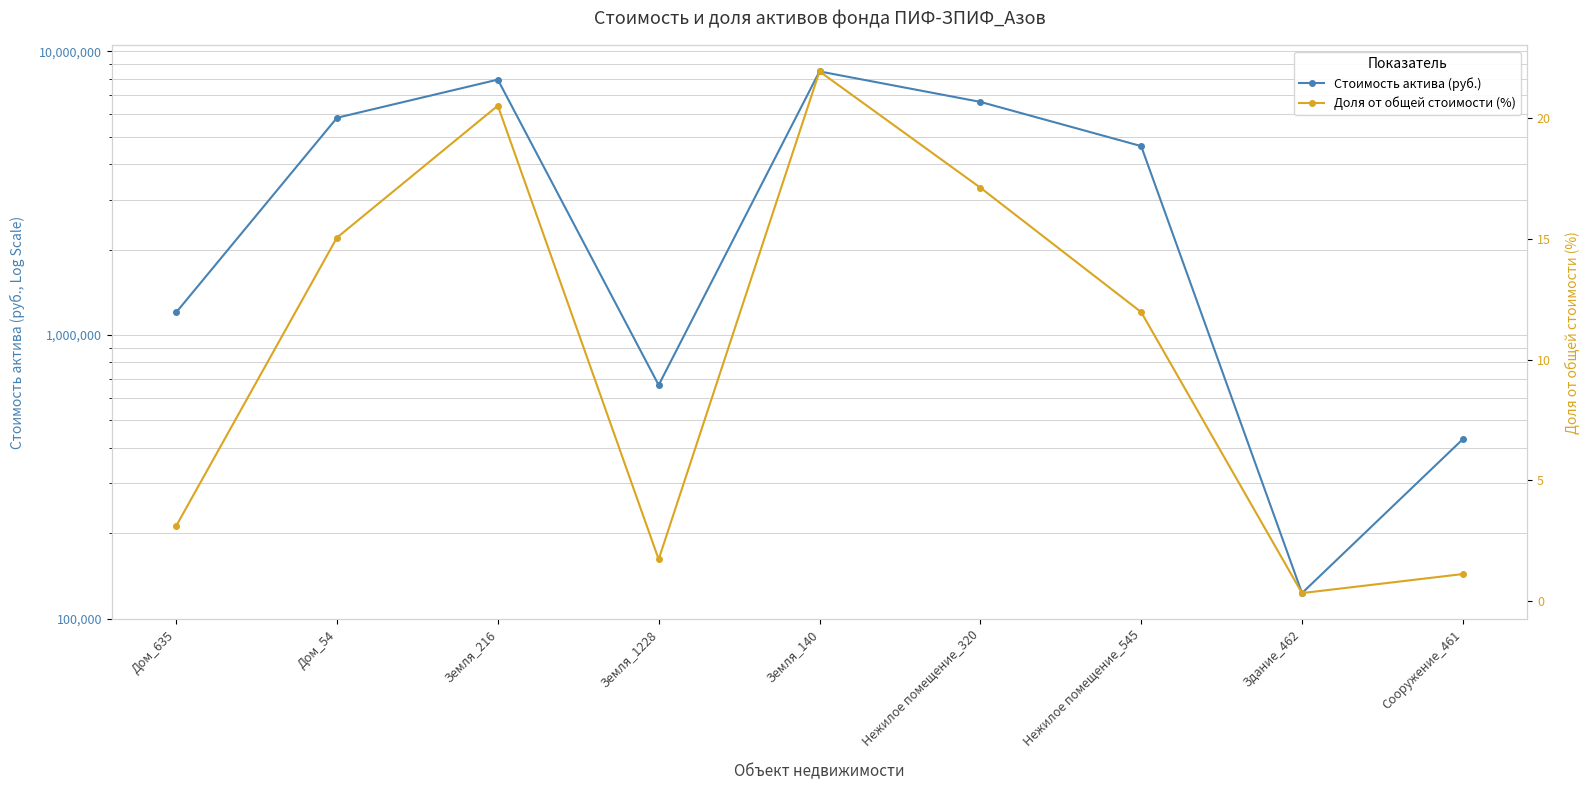

At which label is Стоимость актива (руб.) closest to 4313457?

Нежилое помещение_545